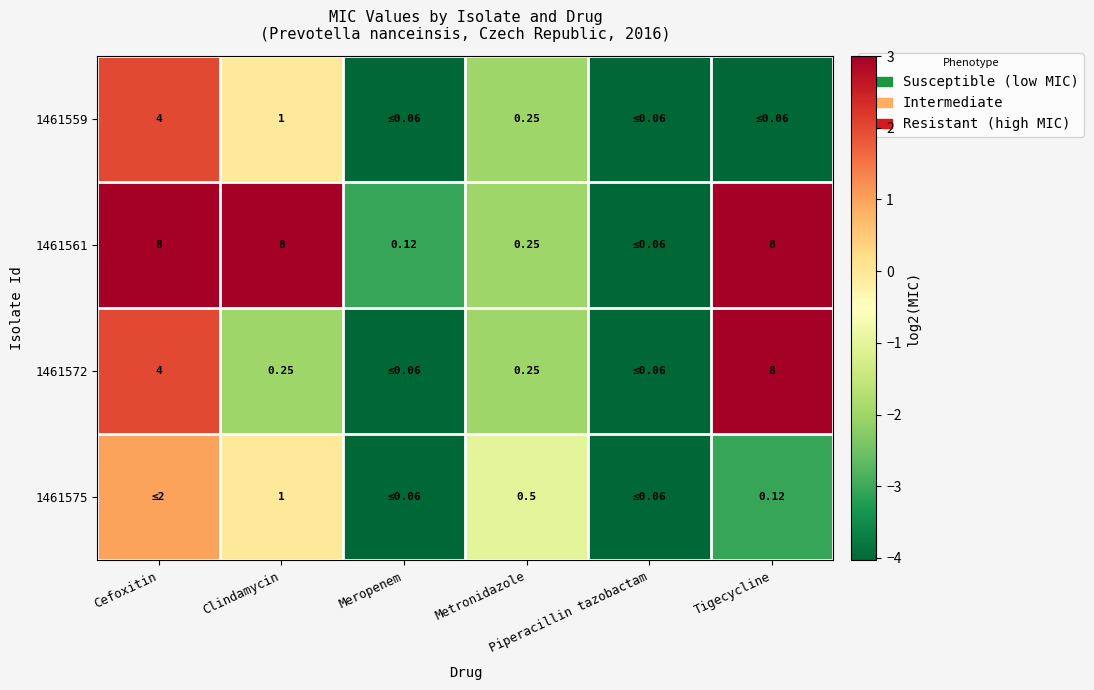

Count the number of categories in the chart.

6